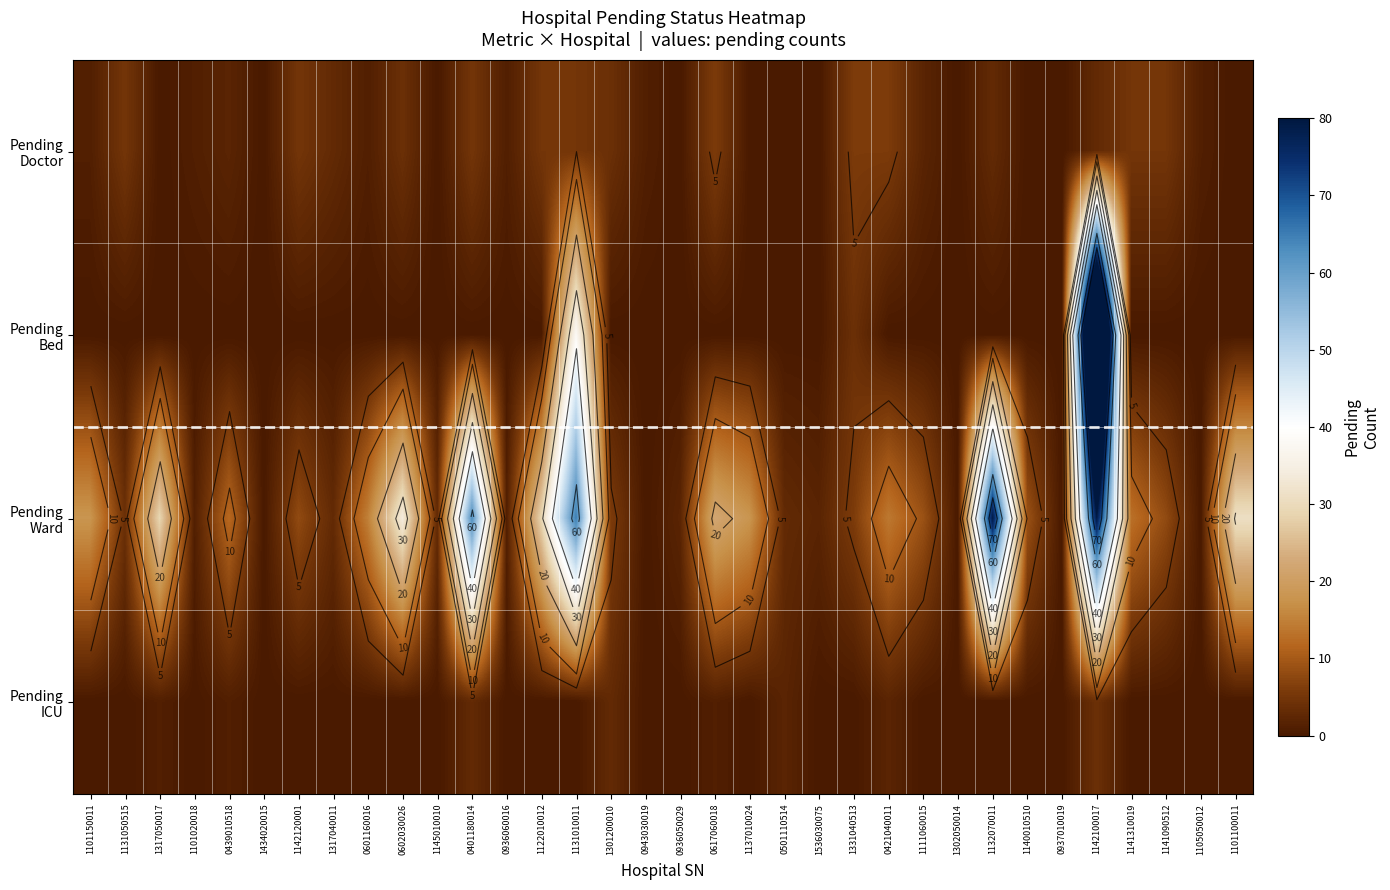

Which category has the lowest value in the Pending Doctor series?

1317050017